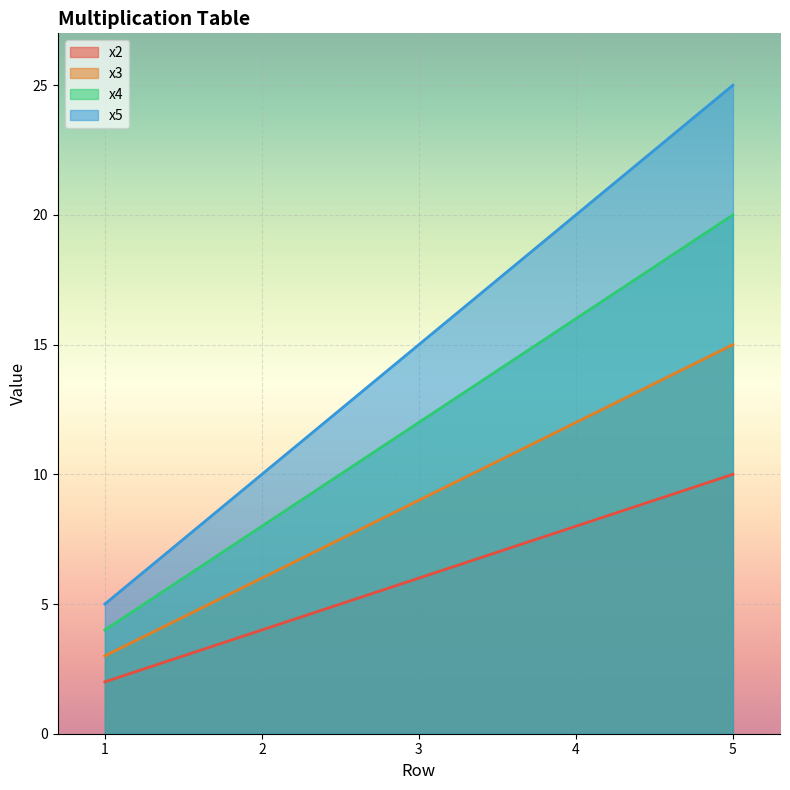

The x3 series shows 3 at 1. True or false?

True